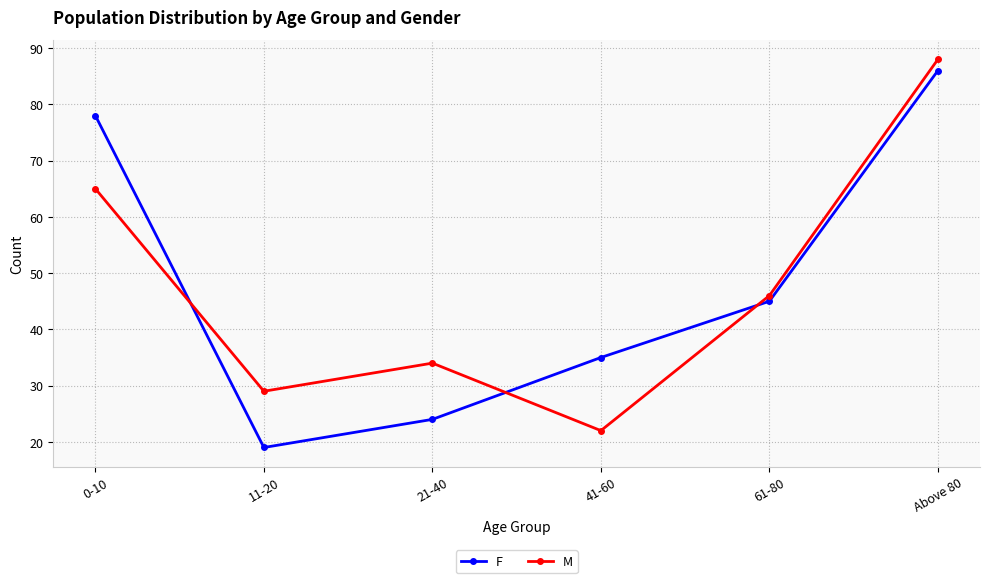

What is the difference between the highest and lowest values at 0-10?

13